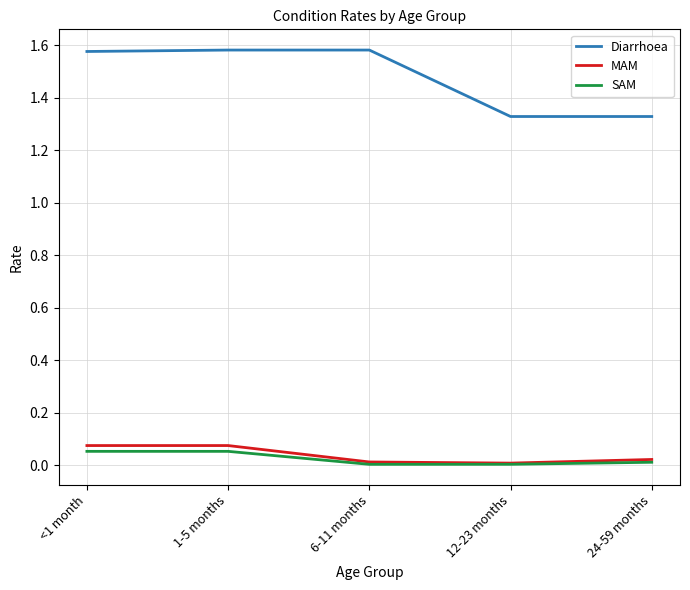

The Diarrhoea series shows 1.8 at 12-23 months. True or false?

False